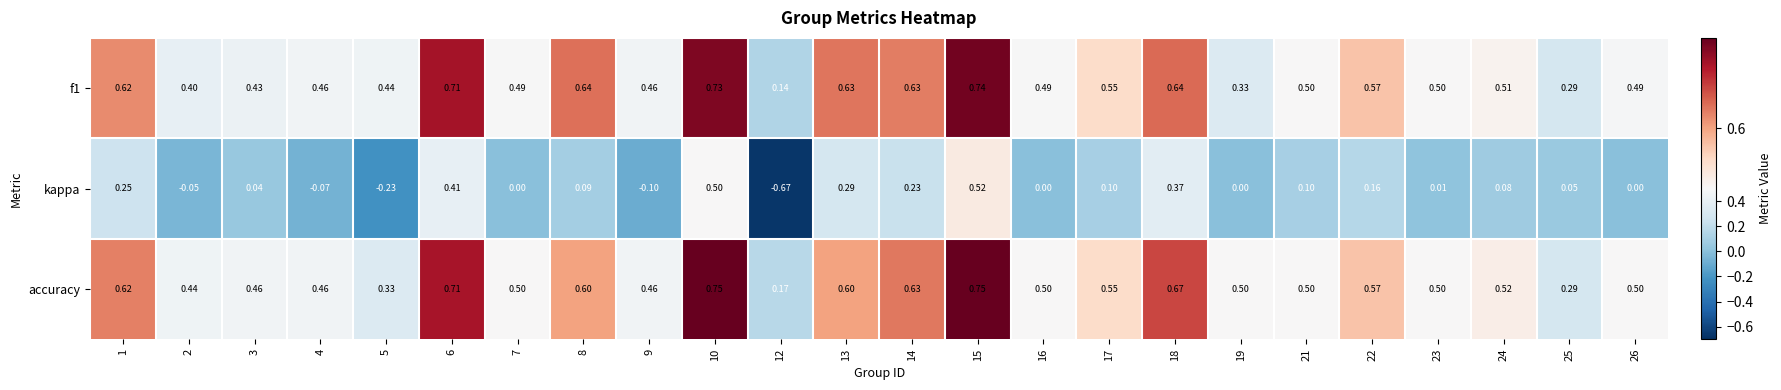

Which series has the largest range (max minus min)?

kappa